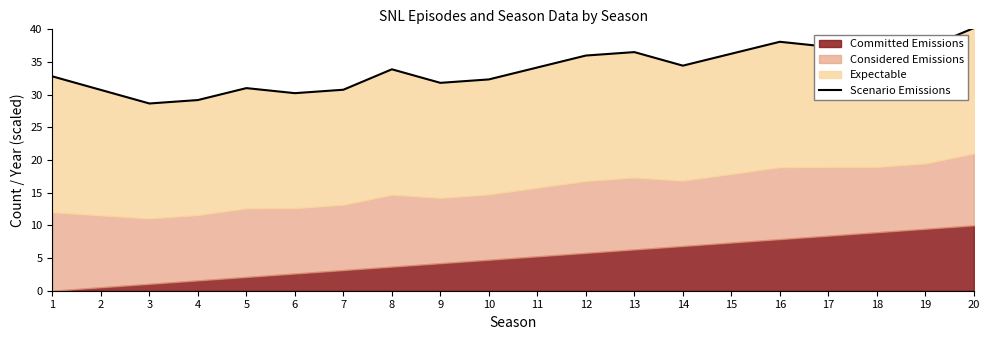

Does the chart have visible grid lines?

No